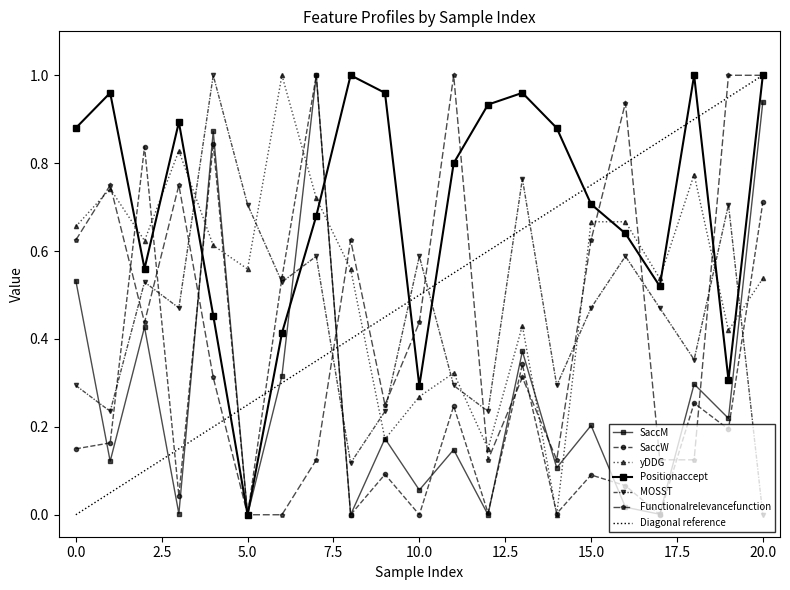

How many data points in SaccM are above 0?

18